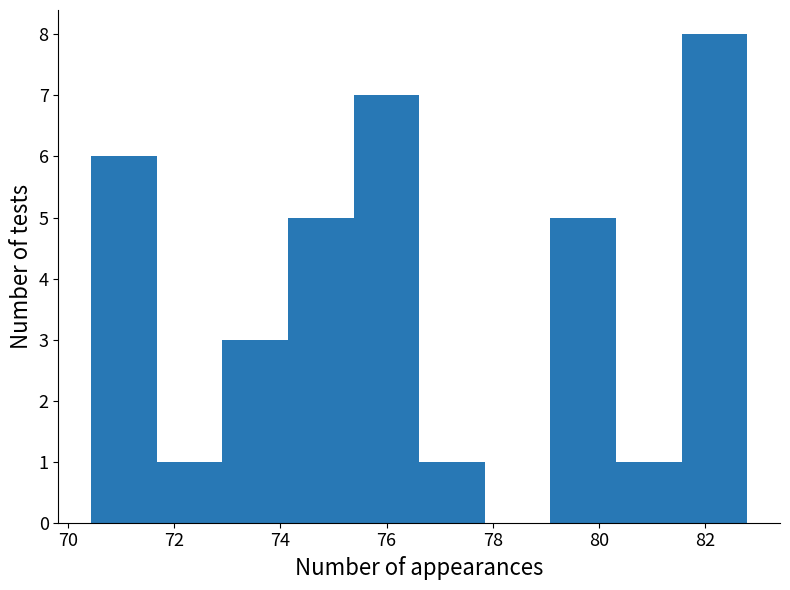

Over which range of the x-axis is the bar tallest?

81.6 to 82.8